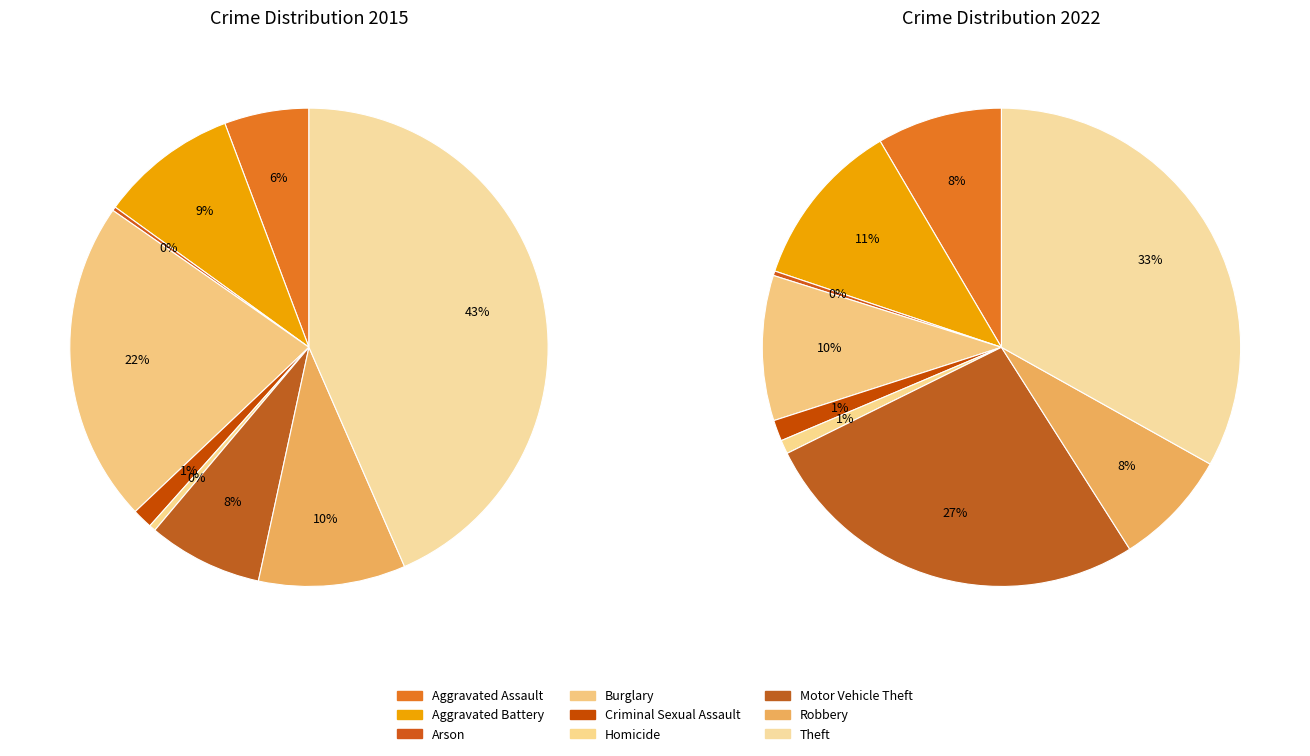

To the nearest percent, what portion does Aggravated Assault represent?

6%